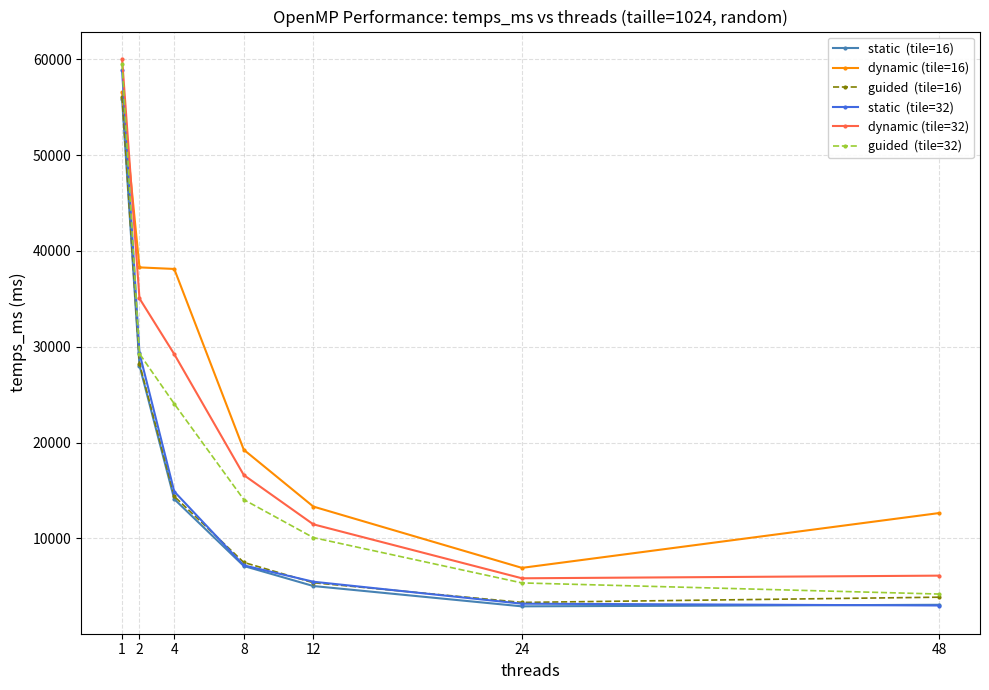

What is the greatest value displayed?

60035.7